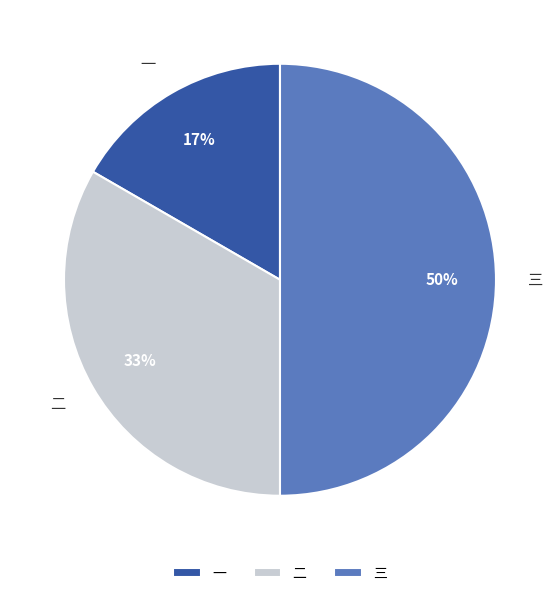

To the nearest percent, what percentage of the pie is 二?

33%